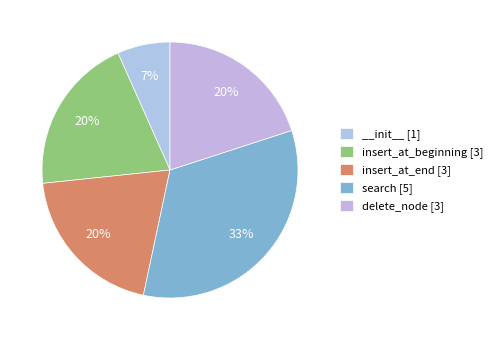

Is there any slice that represents more than half of the pie?

No